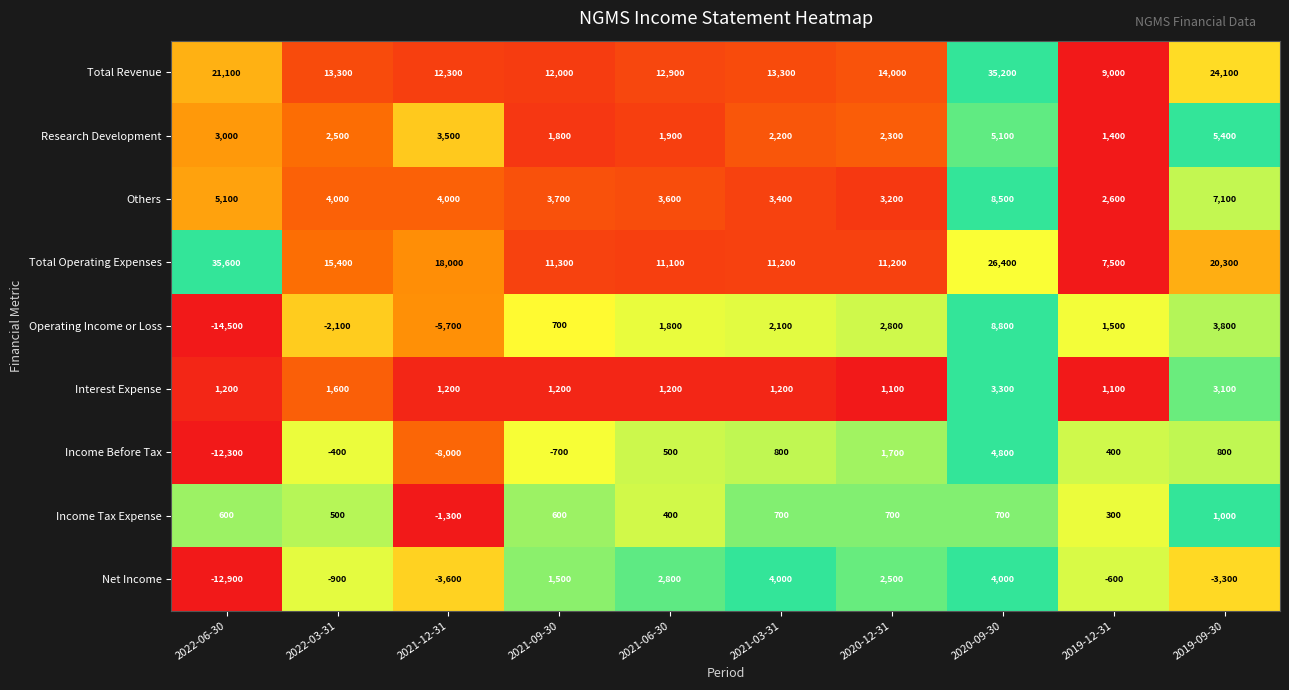

Between 2022-06-30 and 2021-09-30, which series saw the biggest shift?

Total Operating Expenses